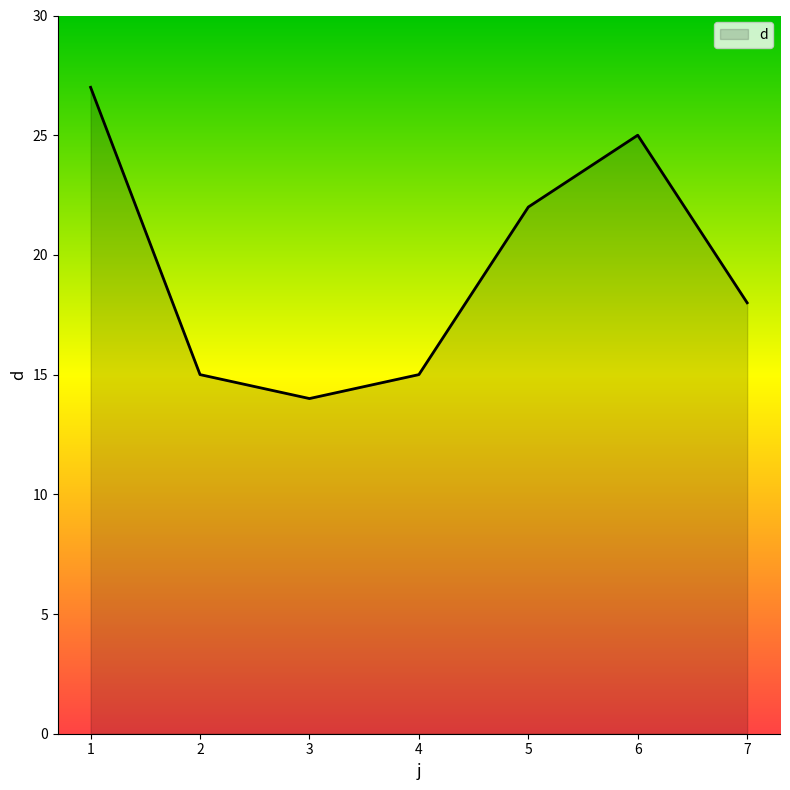

Does the chart have visible grid lines?

No